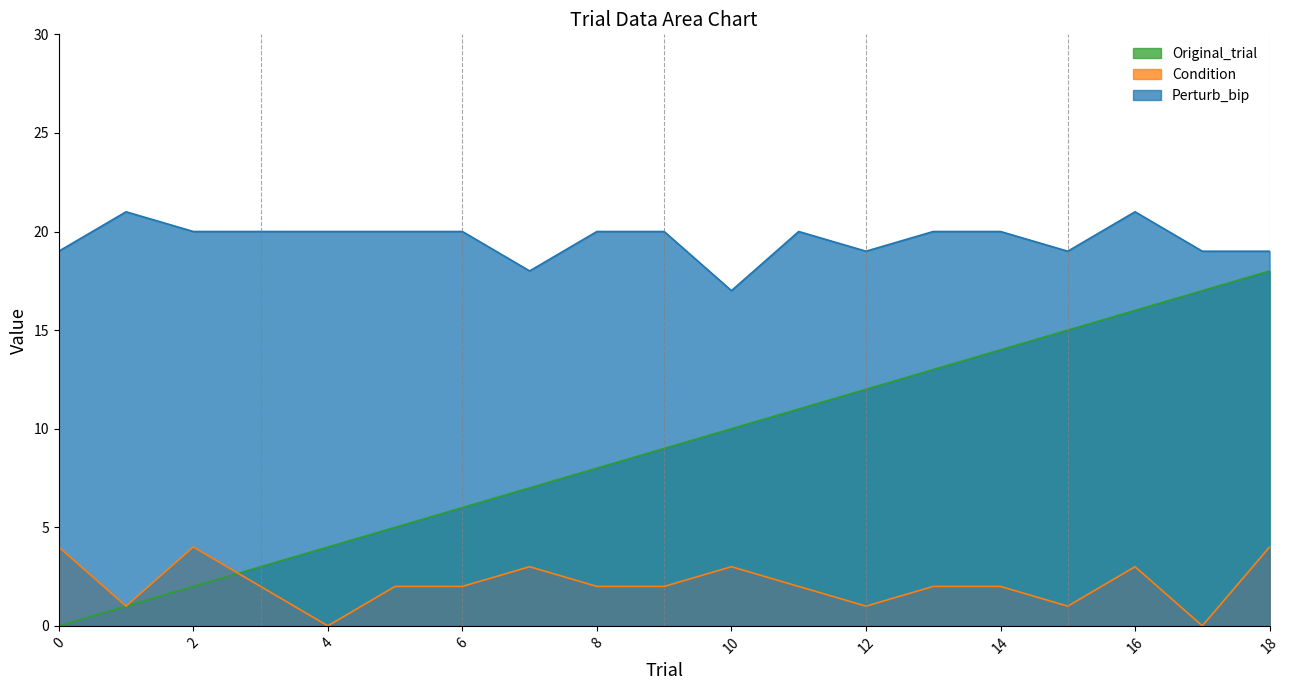

What is the highest value of the Original_trial series?

18